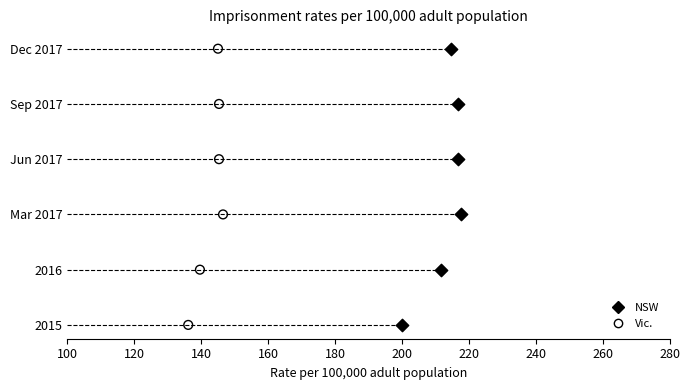

What are all the series names shown in the legend?

NSW, Vic.